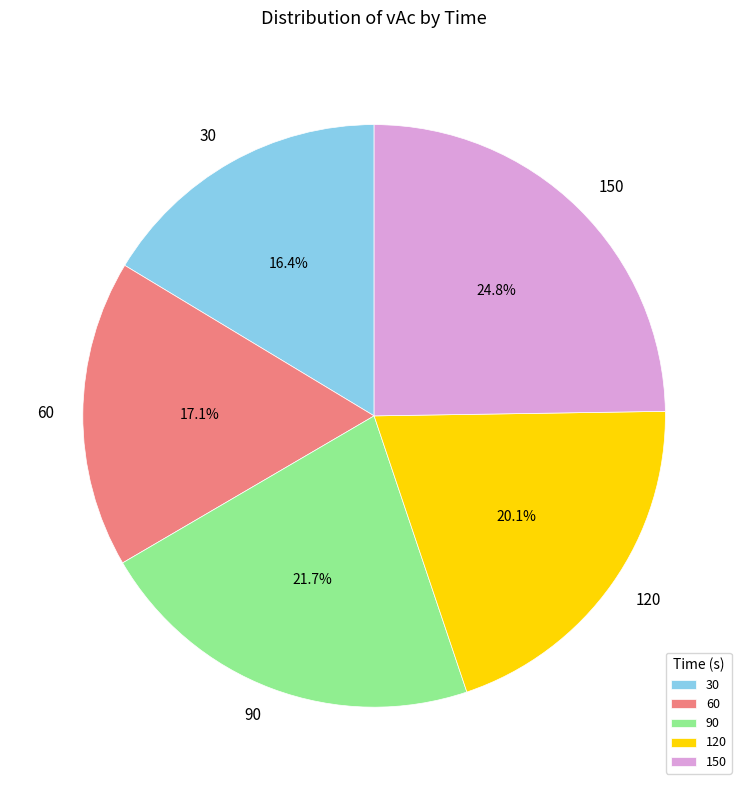

Between 30 and 90, which is larger?

90